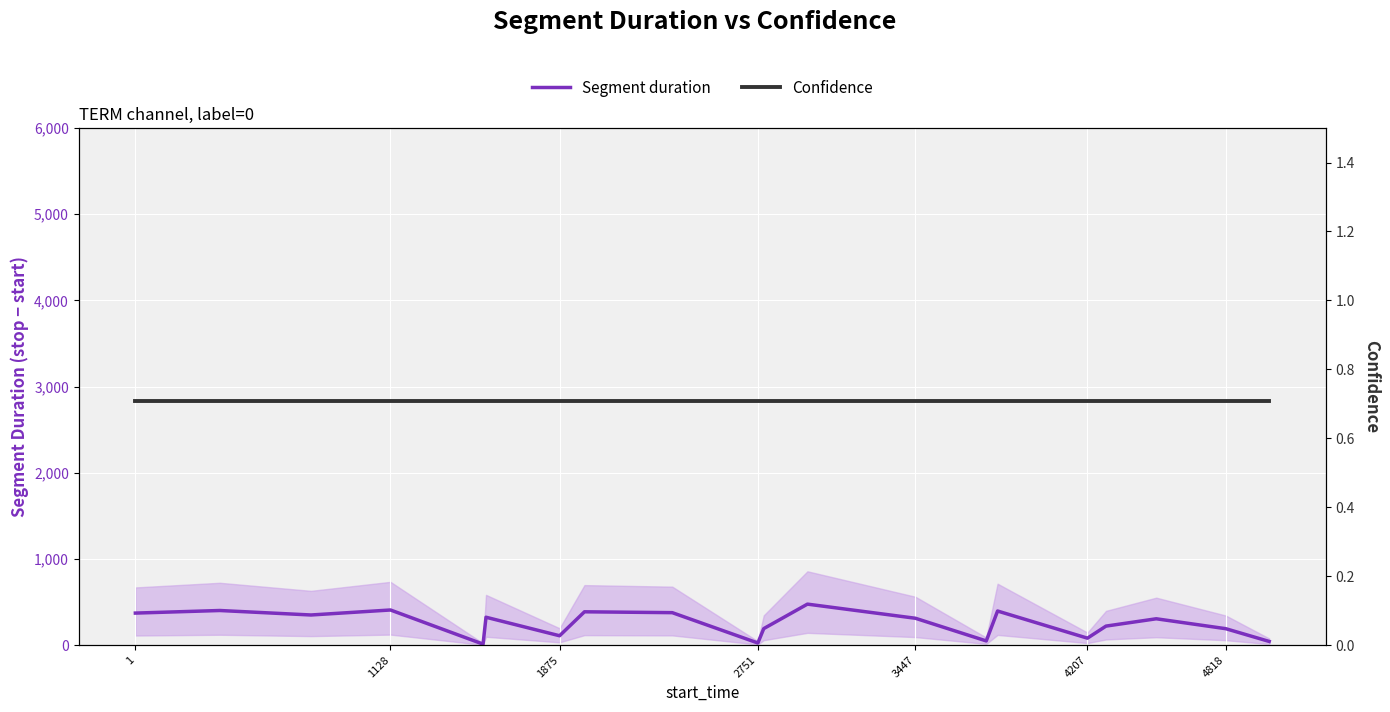

True or false: Confidence and Segment duration intersect in this chart.

False